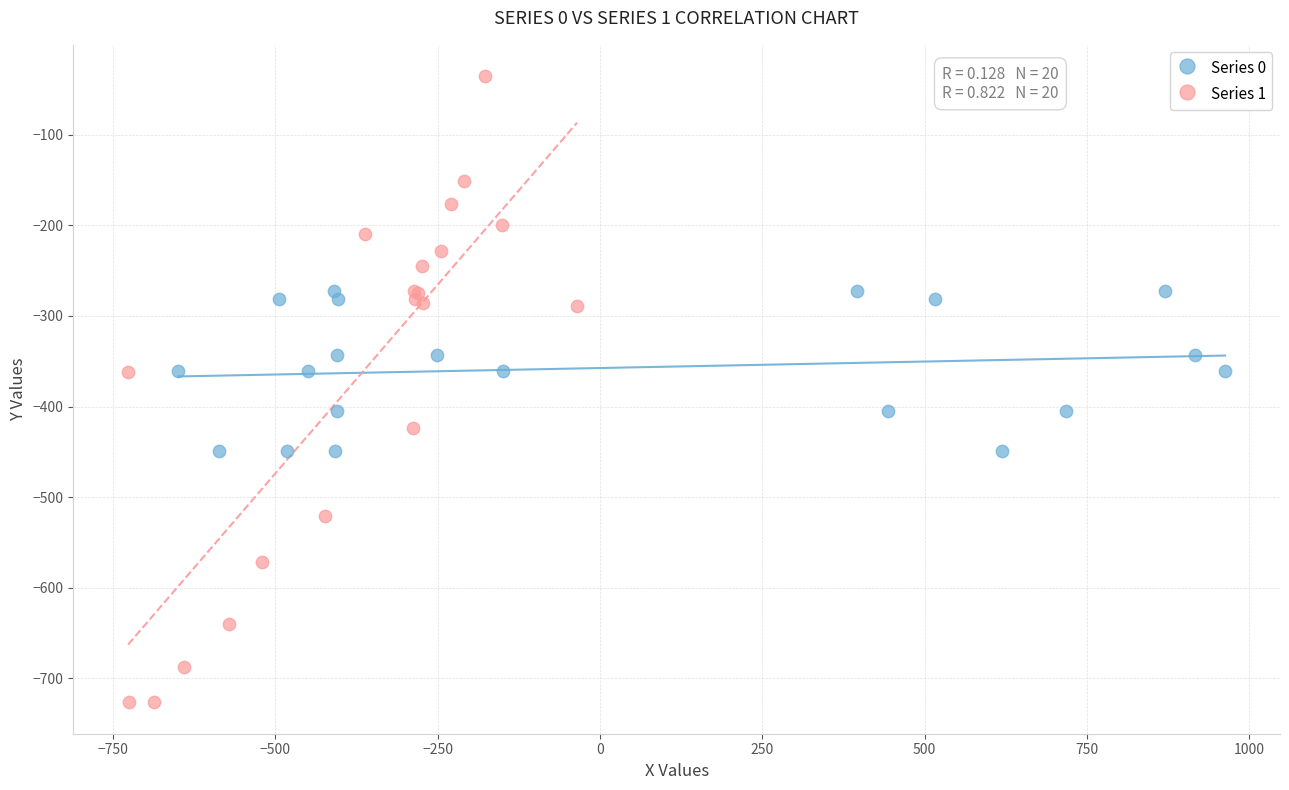

Which series reaches the maximum Y coordinate?

Series 1